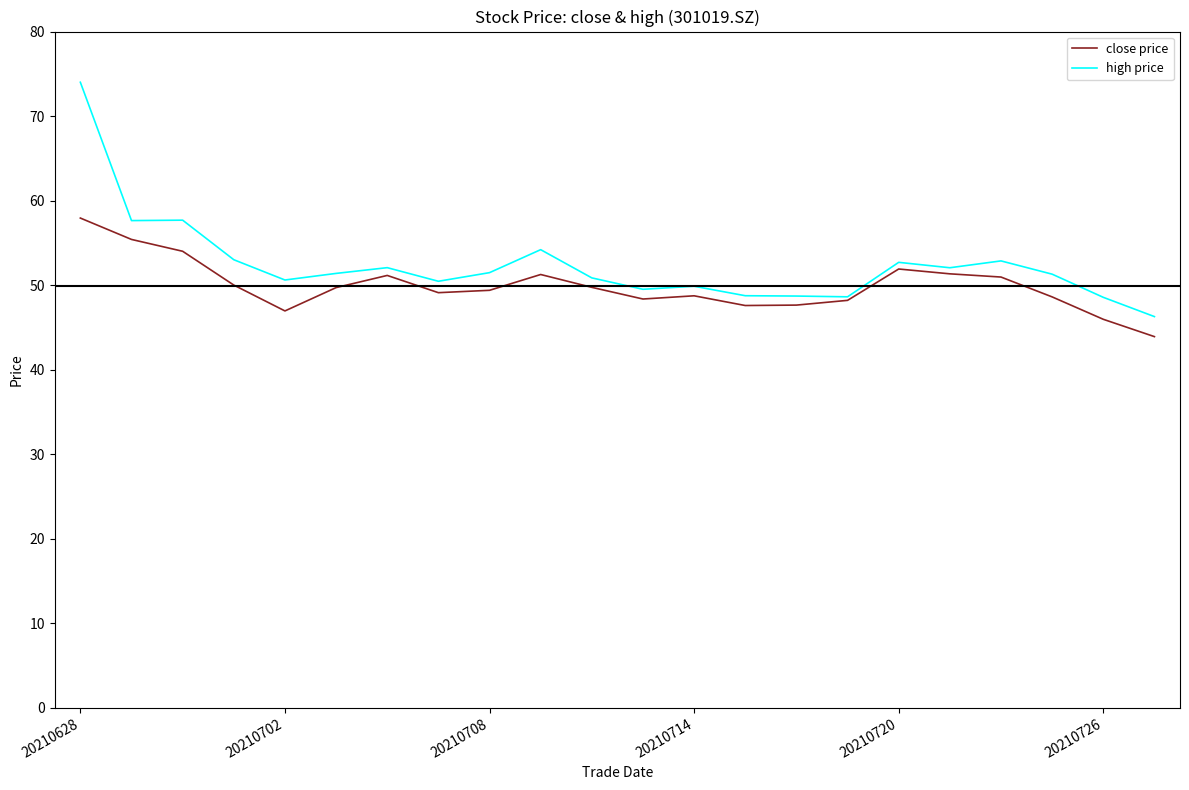

What is the maximum value shown in the chart?

74.0